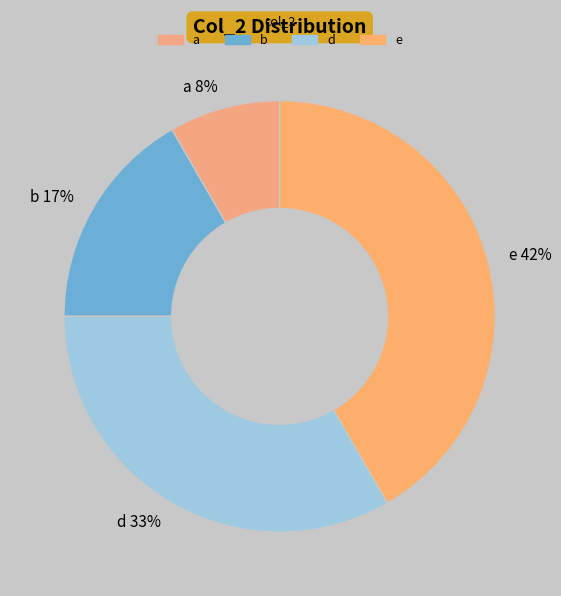

To the nearest percent, what is the average slice percentage?

25%